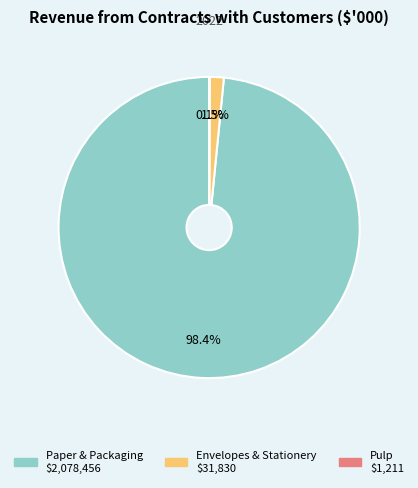

What percentage is NOT represented by Envelopes & Stationery?

98.5%